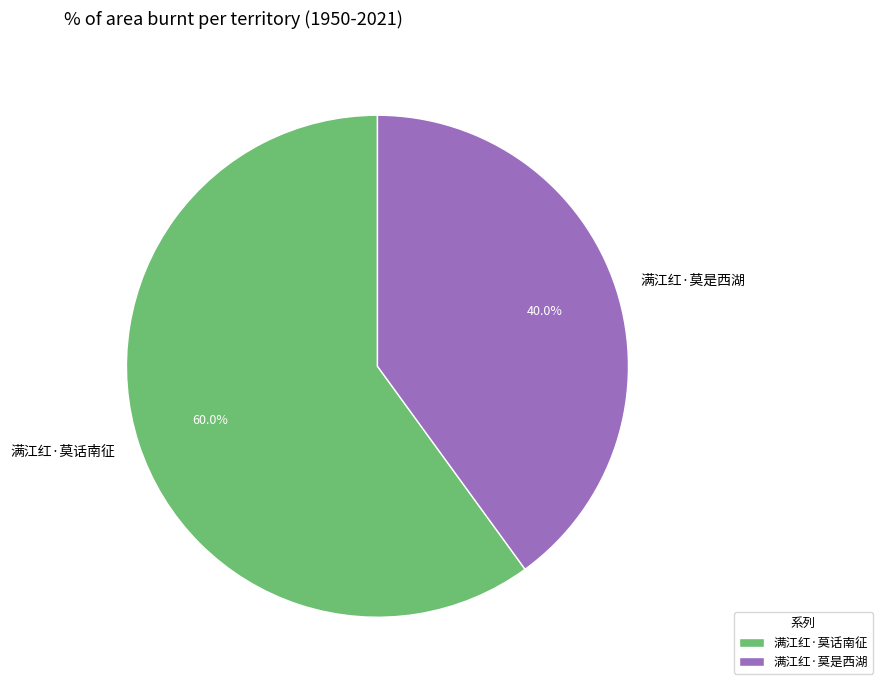

To the nearest percent, what percentage of the pie is 满江红·莫是西湖?

40%